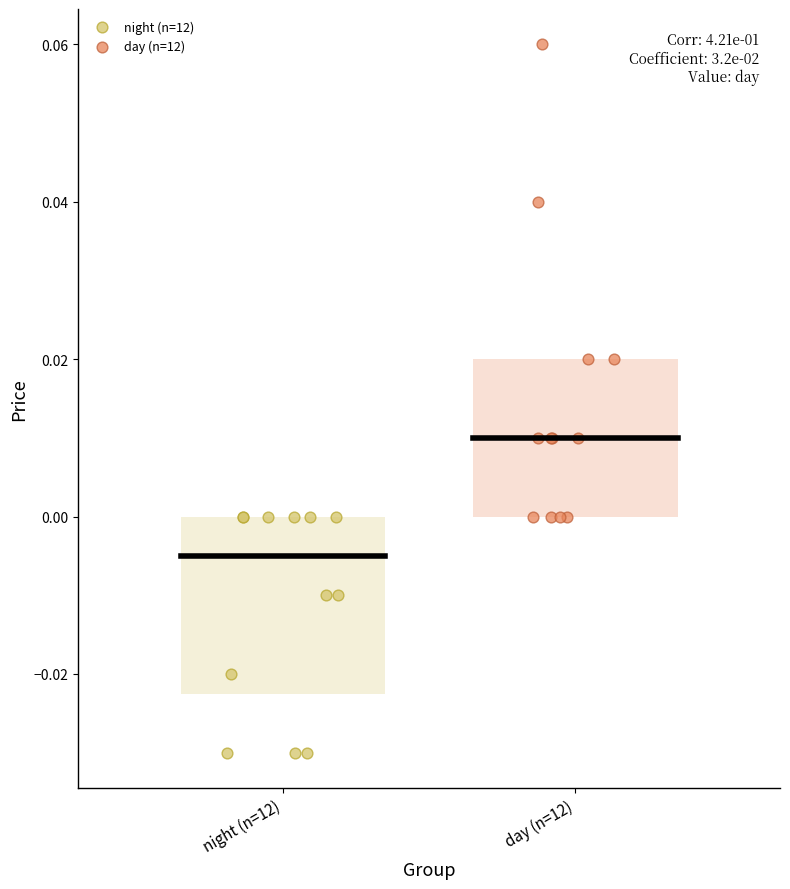

Which series contains the lowest Y value?

night (n=12)